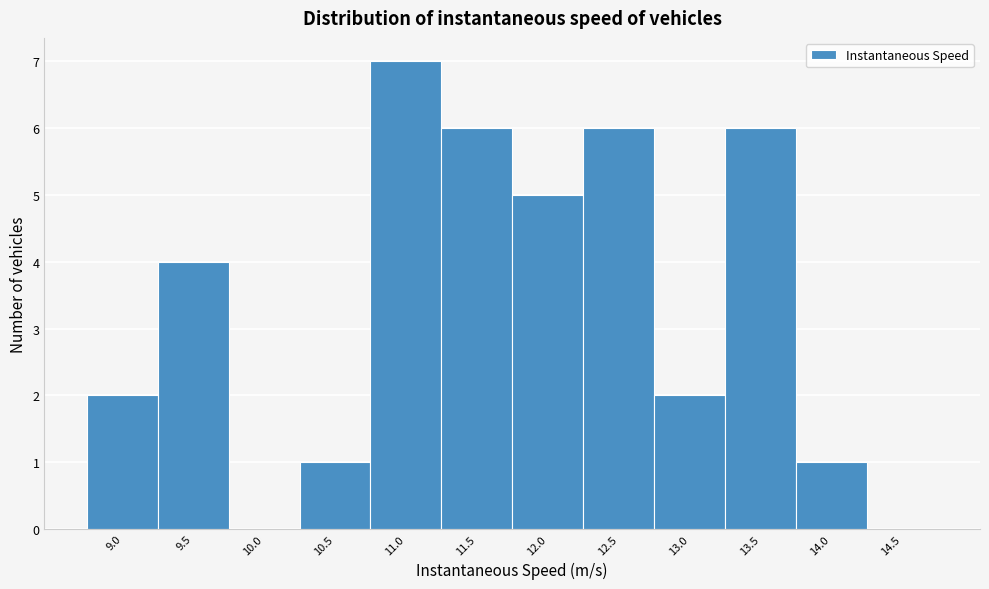

Reading right to left, what are all the values shown in this chart?

14.5=0	14.0=1	13.5=6	13.0=2	12.5=6	12.0=5	11.5=6	11.0=7	10.5=1	10.0=0	9.5=4	9.0=2